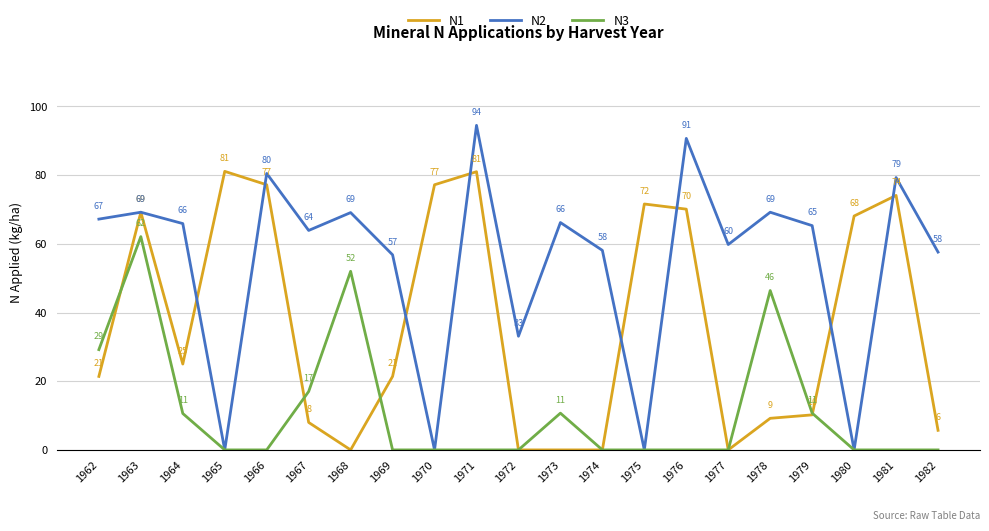

The value of N1 at 1968 is 0.0. True or false?

True